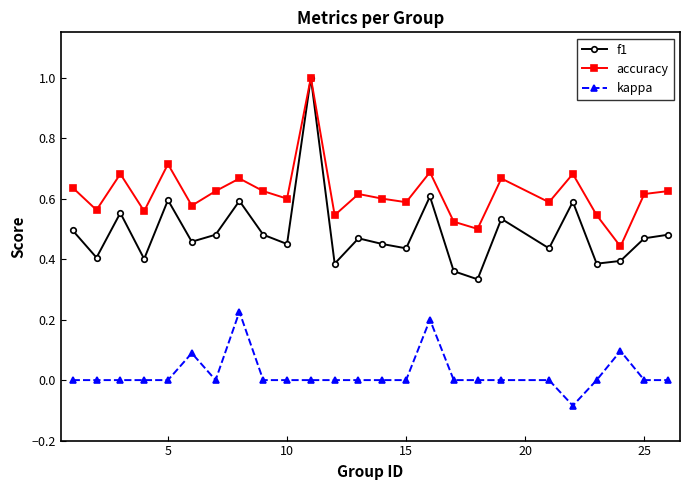

Which series has the largest total across all categories?

accuracy